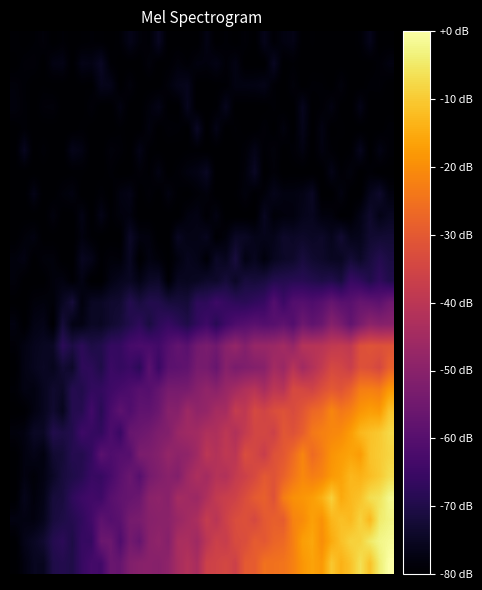

Reading left to right, transcribe all the data shown in this chart.

row_0: -79.4	-80.0	-79.4	-78.6	-80.0	-79.3	-80.0	-79.7	-79.3	-79.5	-80.0	-79.2	-76.5	-78.5	-79.3	-75.3	-80.0	-80.0	-80.0	-80.0	-77.3	-80.0	-79.2	-80.0	-79.0	-80.0	-76.3	-79.3	-77.8	-77.1	-80.0	-79.6	-80.0	-79.9	-80.0	-80.0	-79.2	-76.2	-80.0	-80.0
row_1: -80.0	-78.9	-78.7	-80.0	-77.4	-77.1	-80.0	-76.8	-77.2	-75.0	-79.3	-80.0	-80.0	-80.0	-78.3	-80.0	-79.6	-78.4	-79.3	-77.9	-78.2	-77.1	-78.9	-77.3	-80.0	-80.0	-80.0	-75.2	-80.0	-79.4	-80.0	-80.0	-80.0	-79.9	-80.0	-80.0	-79.8	-80.0	-79.1	-77.8
row_2: -78.5	-79.3	-80.0	-79.7	-80.0	-80.0	-80.0	-79.7	-79.8	-76.2	-76.5	-80.0	-78.3	-80.0	-80.0	-80.0	-78.4	-76.6	-76.1	-80.0	-80.0	-79.7	-79.4	-77.5	-77.5	-77.3	-76.7	-79.2	-80.0	-78.5	-80.0	-79.2	-79.3	-80.0	-78.2	-80.0	-80.0	-79.2	-79.0	-80.0
row_3: -78.1	-79.2	-80.0	-78.7	-78.5	-80.0	-80.0	-80.0	-78.7	-80.0	-80.0	-77.6	-80.0	-80.0	-78.4	-76.8	-80.0	-80.0	-75.8	-80.0	-80.0	-79.5	-75.9	-80.0	-80.0	-80.0	-80.0	-79.2	-80.0	-80.0	-75.9	-79.9	-79.2	-77.6	-79.9	-80.0	-76.8	-80.0	-80.0	-80.0
row_4: -80.0	-79.1	-80.0	-80.0	-80.0	-80.0	-80.0	-79.4	-80.0	-80.0	-80.0	-79.5	-80.0	-80.0	-77.9	-80.0	-79.0	-79.2	-79.9	-74.8	-80.0	-76.9	-80.0	-79.3	-80.0	-80.0	-78.8	-80.0	-77.9	-80.0	-76.4	-80.0	-77.4	-80.0	-79.4	-80.0	-80.0	-79.8	-80.0	-79.1
row_5: -80.0	-75.7	-80.0	-79.1	-80.0	-80.0	-76.5	-77.4	-80.0	-80.0	-78.4	-79.0	-80.0	-77.0	-79.5	-79.8	-80.0	-80.0	-79.7	-79.6	-80.0	-80.0	-80.0	-80.0	-78.9	-76.8	-79.4	-78.4	-80.0	-79.1	-77.7	-80.0	-77.8	-79.2	-80.0	-79.5	-75.9	-80.0	-77.3	-79.1
row_6: -79.7	-80.0	-80.0	-80.0	-80.0	-80.0	-79.7	-79.6	-80.0	-80.0	-79.1	-80.0	-80.0	-78.7	-79.5	-77.4	-80.0	-79.1	-77.8	-77.1	-75.2	-80.0	-80.0	-80.0	-78.5	-74.9	-80.0	-78.7	-80.0	-79.9	-80.0	-80.0	-80.0	-76.9	-79.3	-78.1	-80.0	-79.1	-80.0	-80.0
row_7: -80.0	-80.0	-76.9	-80.0	-80.0	-78.5	-77.8	-80.0	-80.0	-79.0	-80.0	-77.7	-76.9	-80.0	-78.9	-80.0	-77.6	-79.5	-80.0	-79.0	-78.3	-80.0	-80.0	-79.6	-78.1	-79.7	-78.5	-76.3	-77.7	-77.6	-77.0	-75.1	-80.0	-80.0	-77.7	-80.0	-80.0	-76.1	-73.9	-77.8
row_8: -80.0	-80.0	-80.0	-80.0	-78.0	-80.0	-80.0	-77.2	-80.0	-76.9	-79.5	-78.2	-77.9	-80.0	-80.0	-80.0	-80.0	-80.0	-77.9	-77.3	-79.5	-77.4	-80.0	-80.0	-80.0	-80.0	-75.5	-78.9	-78.2	-78.0	-76.3	-75.7	-78.1	-78.1	-80.0	-79.5	-77.0	-73.7	-76.9	-75.4
row_9: -80.0	-78.6	-77.7	-80.0	-80.0	-80.0	-80.0	-78.0	-79.3	-80.0	-80.0	-80.0	-74.5	-77.8	-78.0	-80.0	-79.9	-75.3	-77.0	-76.9	-75.7	-79.6	-78.1	-74.7	-74.9	-76.4	-76.3	-76.4	-74.0	-74.6	-74.1	-74.8	-74.2	-76.0	-73.0	-76.3	-76.1	-73.2	-72.8	-72.7
row_10: -78.2	-77.5	-80.0	-78.4	-78.3	-80.0	-80.0	-75.5	-76.6	-79.5	-78.5	-78.8	-75.3	-79.9	-77.5	-78.6	-79.8	-77.8	-75.8	-76.6	-79.2	-74.6	-75.8	-71.5	-77.3	-75.6	-78.2	-75.6	-74.5	-74.0	-71.6	-73.4	-74.1	-75.3	-75.2	-72.5	-74.4	-71.5	-69.3	-71.0
row_11: -78.4	-79.9	-80.0	-79.9	-78.2	-77.7	-79.4	-77.3	-80.0	-80.0	-77.2	-75.8	-75.1	-77.0	-74.6	-74.1	-79.3	-75.4	-75.7	-75.2	-73.9	-74.1	-72.0	-74.7	-71.5	-72.0	-71.4	-69.4	-69.3	-68.8	-68.7	-69.6	-70.5	-69.6	-71.5	-65.8	-67.2	-70.0	-67.1	-69.8
row_12: -79.9	-80.0	-78.5	-78.1	-78.7	-75.3	-72.1	-78.2	-75.0	-74.8	-73.4	-73.2	-69.2	-71.4	-69.4	-69.8	-71.6	-71.7	-72.2	-67.5	-67.6	-64.9	-66.4	-67.6	-68.2	-66.9	-65.9	-60.5	-64.9	-60.6	-60.2	-61.4	-59.9	-57.0	-59.3	-59.5	-56.9	-57.5	-58.8	-55.5
row_13: -77.7	-80.0	-77.3	-76.7	-79.8	-72.1	-77.0	-77.3	-74.7	-75.1	-73.3	-72.0	-69.8	-67.6	-71.2	-67.8	-66.0	-68.1	-70.1	-66.9	-64.6	-68.4	-64.4	-61.6	-60.4	-59.4	-60.4	-59.9	-58.2	-60.7	-55.4	-58.0	-56.1	-50.6	-53.4	-57.8	-53.2	-49.3	-50.6	-50.2
row_14: -79.1	-77.4	-76.0	-75.3	-74.8	-67.8	-70.7	-67.8	-70.5	-69.7	-66.4	-66.3	-63.1	-62.3	-62.5	-63.8	-60.3	-57.6	-59.4	-54.6	-53.1	-55.0	-50.3	-47.6	-51.2	-47.3	-47.2	-46.6	-45.0	-47.8	-41.3	-41.0	-40.7	-38.9	-38.3	-39.1	-32.4	-31.4	-31.9	-31.6
row_15: -80.0	-77.2	-75.9	-74.9	-76.0	-72.8	-74.2	-67.6	-67.8	-70.3	-65.2	-66.5	-65.3	-68.0	-59.2	-65.5	-59.2	-58.7	-58.0	-53.6	-53.9	-56.6	-50.5	-53.2	-52.0	-51.2	-50.3	-45.0	-46.8	-41.1	-45.4	-42.0	-38.6	-34.2	-35.1	-37.1	-31.9	-32.5	-34.4	-28.6
row_16: -79.3	-77.4	-77.7	-75.7	-73.5	-74.4	-69.1	-69.8	-66.9	-66.6	-64.6	-63.1	-61.8	-59.8	-60.4	-57.3	-53.7	-53.7	-53.4	-50.6	-48.5	-50.0	-47.2	-44.8	-42.4	-40.9	-44.0	-39.8	-40.9	-33.9	-34.6	-35.8	-32.6	-30.2	-31.4	-28.3	-22.9	-22.4	-23.2	-18.2
row_17: -80.0	-79.7	-77.6	-75.8	-73.3	-75.9	-69.2	-69.0	-63.9	-68.4	-62.6	-58.6	-61.3	-58.1	-58.2	-55.8	-50.6	-50.8	-46.0	-48.8	-47.9	-44.3	-44.5	-37.8	-39.3	-34.0	-35.5	-32.9	-31.7	-33.5	-30.9	-27.1	-25.9	-21.2	-23.9	-22.2	-18.7	-17.1	-17.9	-11.1
row_18: -78.2	-77.8	-74.7	-74.8	-69.7	-70.5	-69.6	-64.6	-66.0	-66.9	-62.0	-65.5	-56.6	-56.0	-54.6	-52.3	-51.6	-47.0	-45.6	-45.2	-42.5	-42.9	-39.6	-42.2	-38.4	-35.0	-34.6	-36.3	-30.7	-31.9	-29.0	-23.9	-22.3	-21.3	-20.5	-17.4	-13.0	-11.5	-10.3	-7.7
row_19: -80.0	-77.9	-76.7	-77.9	-73.1	-72.4	-69.0	-69.3	-66.7	-59.2	-61.6	-60.2	-60.3	-52.8	-52.5	-51.0	-47.8	-49.4	-48.8	-45.6	-39.9	-41.8	-39.1	-40.2	-32.9	-34.6	-37.3	-31.9	-30.5	-26.4	-21.4	-26.5	-23.4	-19.0	-17.5	-16.2	-17.5	-11.3	-10.0	-8.4
row_20: -80.0	-77.7	-78.8	-77.3	-74.6	-71.6	-70.2	-68.8	-65.6	-65.9	-62.9	-59.3	-56.2	-60.0	-54.0	-51.9	-50.2	-51.4	-45.9	-42.9	-44.9	-41.4	-42.1	-38.2	-36.4	-33.9	-30.2	-31.5	-28.3	-24.4	-20.9	-22.8	-21.6	-18.1	-16.4	-13.0	-13.9	-12.1	-10.1	-7.0
row_21: -80.0	-76.3	-78.3	-76.8	-71.8	-71.4	-67.4	-65.0	-63.8	-64.6	-59.8	-57.9	-56.9	-55.7	-49.9	-49.1	-50.3	-44.6	-45.6	-46.4	-42.6	-38.5	-37.0	-36.0	-32.9	-29.8	-28.5	-31.8	-22.9	-19.6	-18.5	-17.3	-14.4	-9.0	-15.4	-12.8	-11.2	-6.9	-5.8	-2.1
row_22: -77.6	-77.6	-77.9	-76.1	-71.7	-70.4	-69.1	-67.0	-63.9	-58.6	-60.5	-59.1	-54.0	-53.2	-50.7	-50.0	-49.7	-47.2	-45.1	-43.2	-37.9	-40.6	-36.1	-33.0	-32.2	-34.2	-30.2	-28.7	-29.4	-21.8	-20.4	-16.8	-19.3	-13.3	-11.5	-12.7	-8.8	-12.9	-4.7	-2.9
row_23: -80.0	-76.6	-75.0	-73.2	-69.2	-67.8	-70.4	-66.0	-66.1	-56.1	-55.7	-61.4	-54.4	-57.1	-50.2	-48.8	-50.8	-43.6	-43.5	-45.8	-40.2	-36.4	-37.6	-33.3	-33.0	-29.5	-30.4	-27.6	-26.8	-22.5	-17.1	-15.7	-20.0	-15.1	-11.6	-8.8	-8.8	-4.9	-2.5	-1.4
row_24: -80.0	-77.8	-75.6	-75.7	-70.1	-69.4	-70.2	-66.0	-63.4	-63.9	-56.3	-56.8	-51.7	-50.4	-50.2	-50.6	-49.0	-44.4	-41.8	-44.0	-36.2	-35.6	-34.5	-36.4	-29.8	-29.5	-25.0	-25.0	-24.4	-22.3	-18.4	-16.3	-18.1	-10.4	-14.0	-11.3	-6.5	-11.4	-4.1	0.0